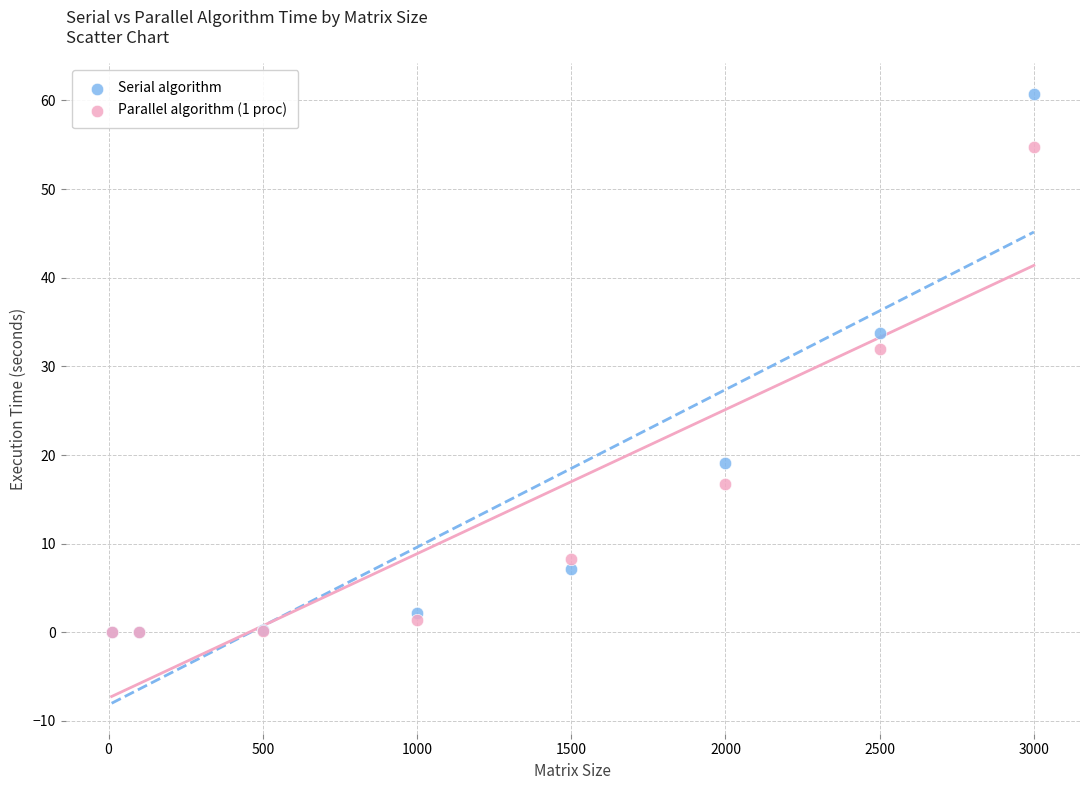

Which series reaches the maximum Y coordinate?

Serial algorithm